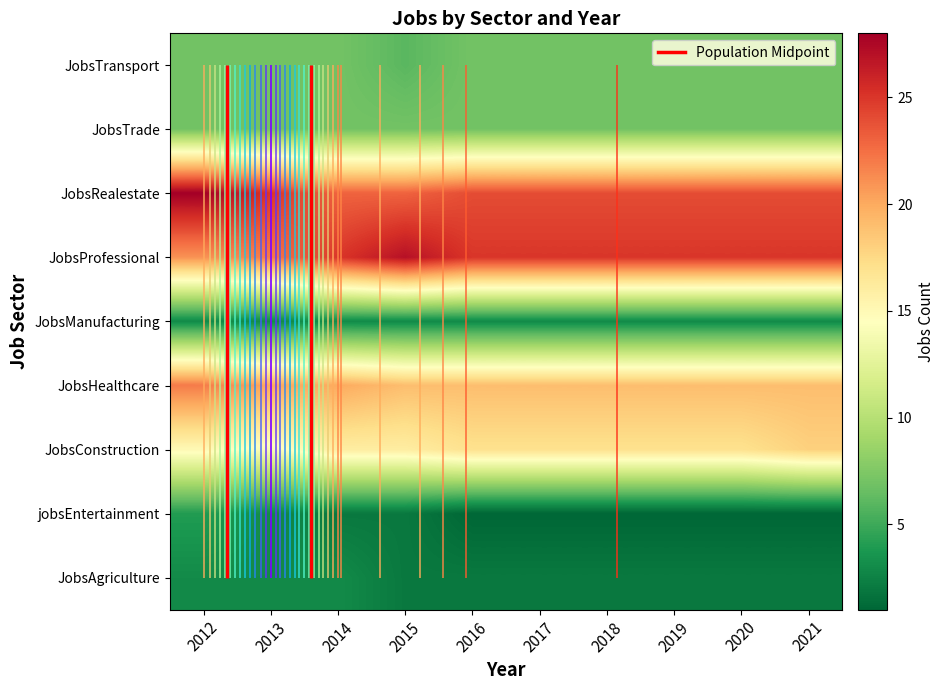

At which category is the sum across all series the highest?

2012